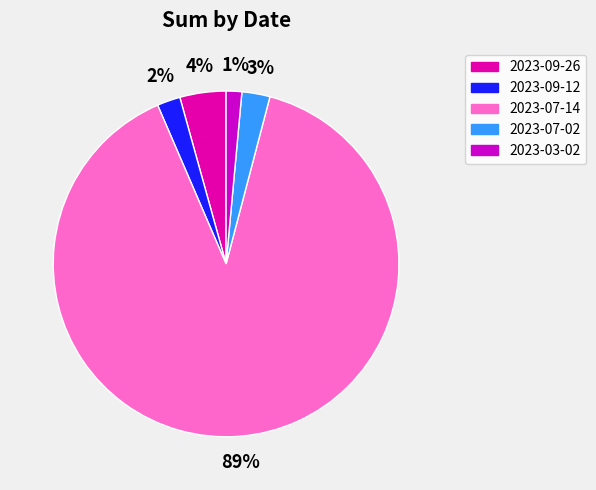

True or false: 2023-09-26 accounts for 14% of the total.

False